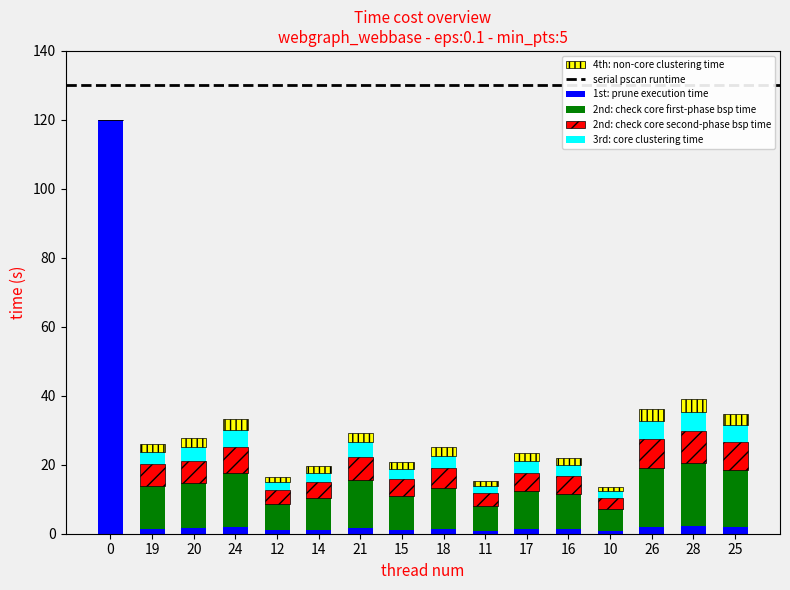

What is the maximum value for 1st: prune execution time?

120.0